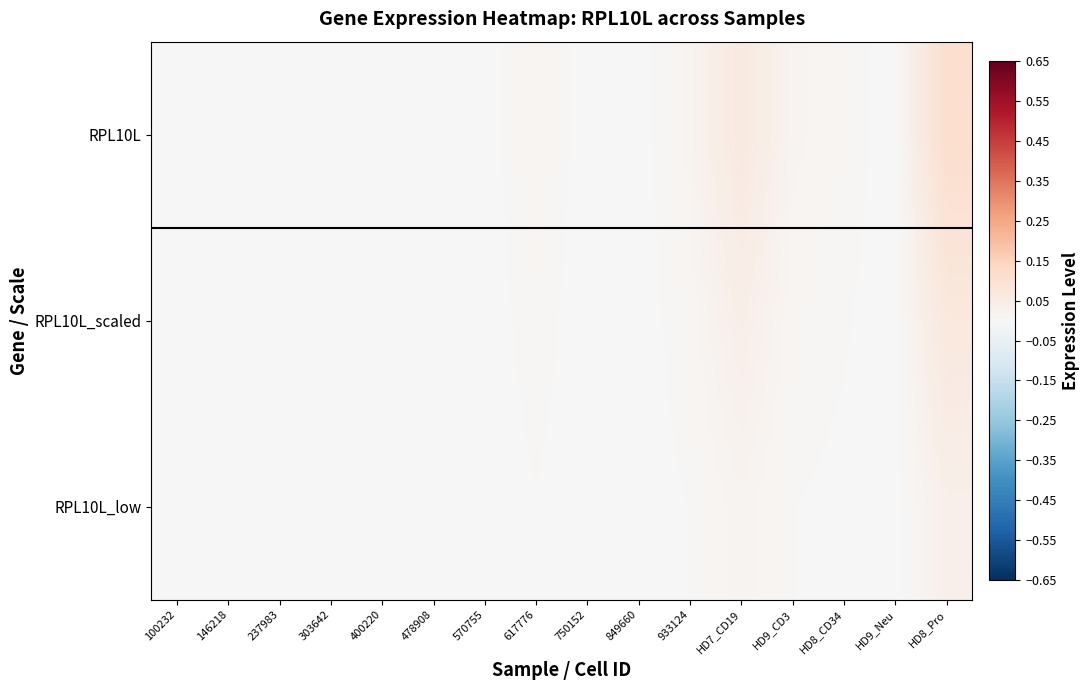

Between 100232 and 400220, which is larger?

100232